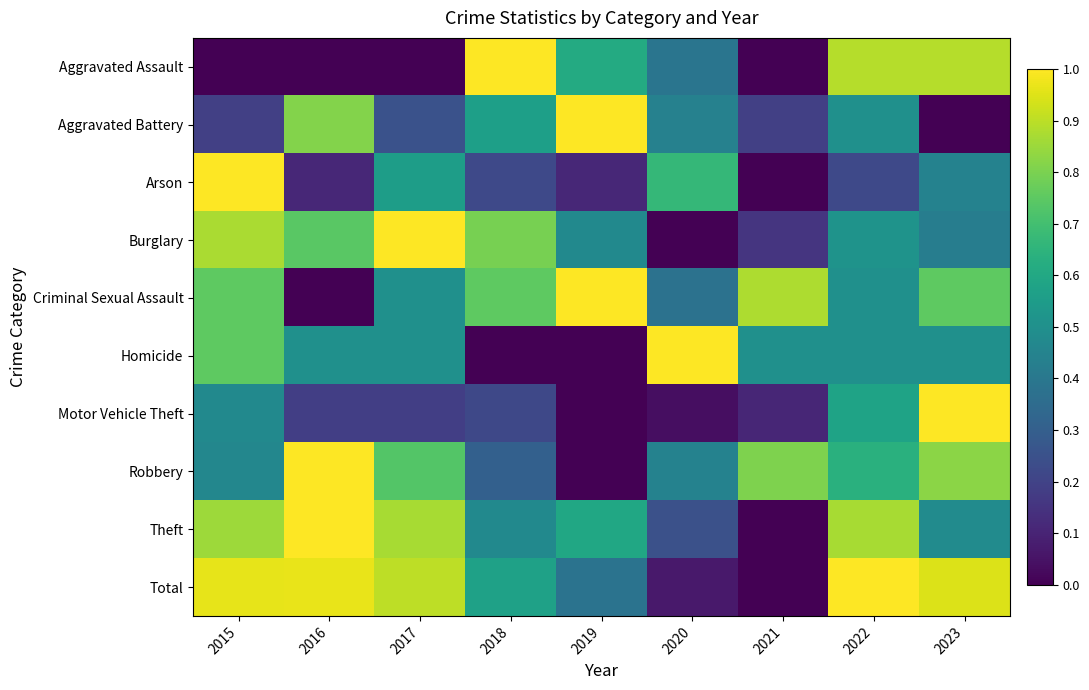

Rank the series at 2022 from highest to lowest value.

Total, Aggravated Assault, Theft, Robbery, Motor Vehicle Theft, Burglary, Aggravated Battery, Criminal Sexual Assault, Homicide, Arson